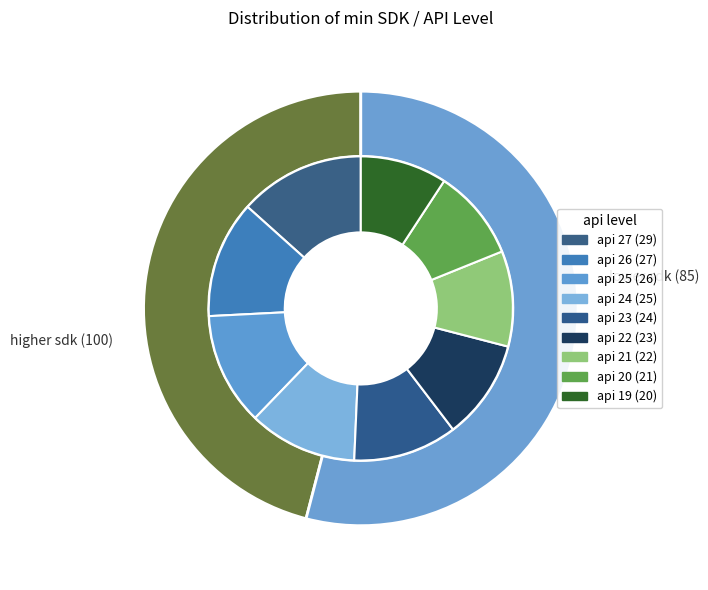

To the nearest percent, what is the combined percentage of api 21 and api 24?

22%